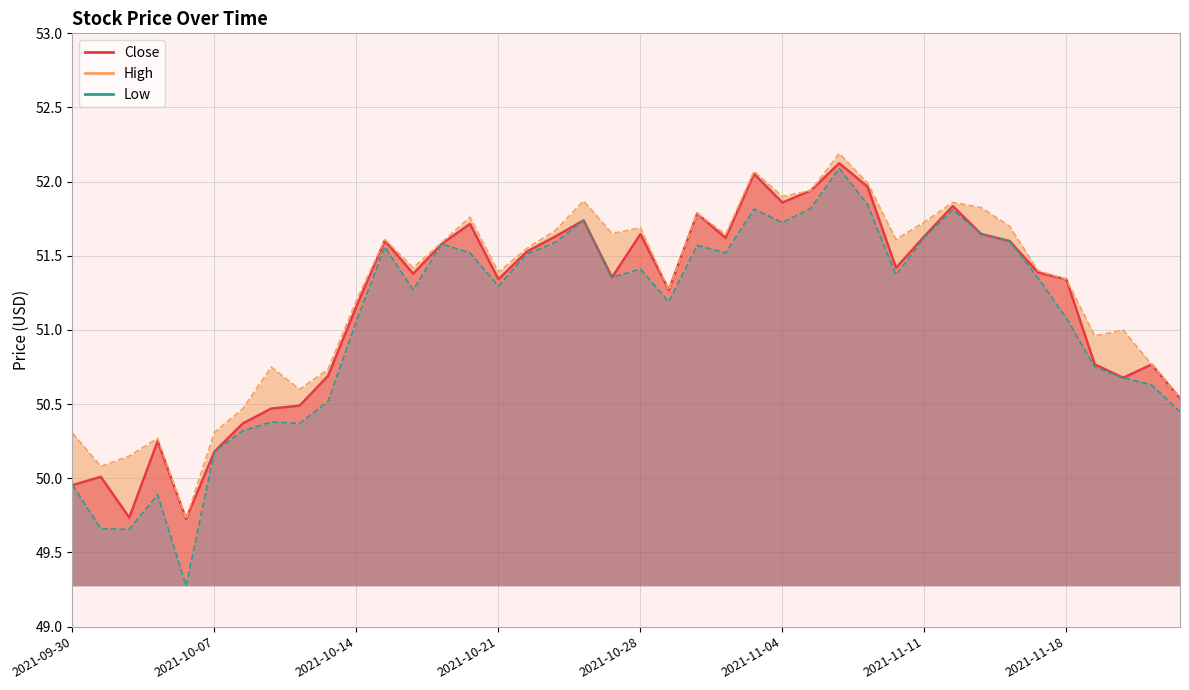

Reading left to right, transcribe all the data shown in this chart.

Close: 50.0	50.0	49.7	50.2	49.7	50.2	50.4	50.5	50.5	50.7	51.2	51.6	51.4	51.6	51.7	51.3	51.5	51.6	51.7	51.4	51.6	51.3	51.8	51.6	52.1	51.9	51.9	52.1	52.0	51.4	51.6	51.8	51.6	51.6	51.4	51.3	50.8	50.7	50.8	50.5
High: 50.3	50.1	50.1	50.3	49.7	50.3	50.5	50.8	50.6	50.7	51.2	51.6	51.4	51.6	51.8	51.4	51.5	51.7	51.9	51.6	51.7	51.3	51.8	51.6	52.1	51.9	51.9	52.2	52.0	51.6	51.7	51.9	51.8	51.7	51.4	51.3	51.0	51.0	50.8	50.5
Low: 50.0	49.7	49.7	49.9	49.3	50.2	50.3	50.4	50.4	50.5	51.1	51.6	51.3	51.6	51.5	51.3	51.5	51.6	51.7	51.4	51.4	51.2	51.6	51.5	51.8	51.7	51.8	52.1	51.8	51.4	51.6	51.8	51.6	51.6	51.4	51.1	50.8	50.7	50.6	50.4